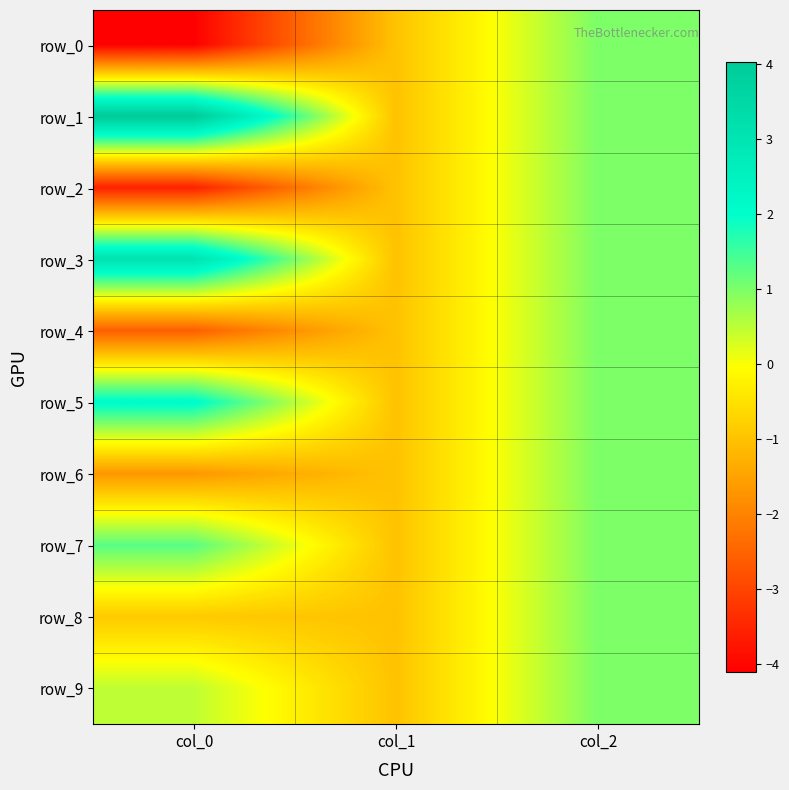

What is the difference between the maximum and minimum values in the row_0 series?

5.1